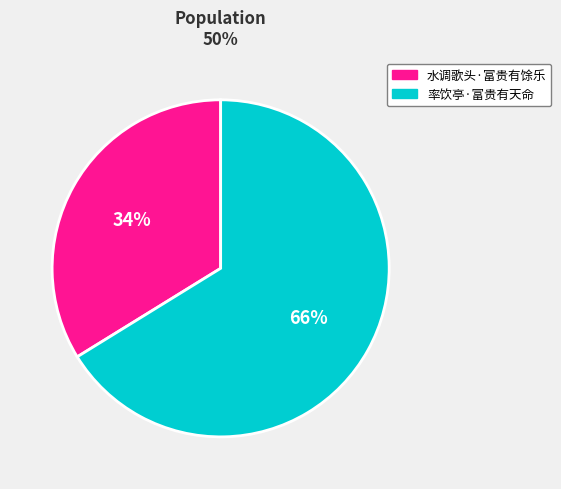

Combined, do 水调歌头·富贵有馀乐 and 率饮亭·富贵有天命 account for over 50%?

Yes